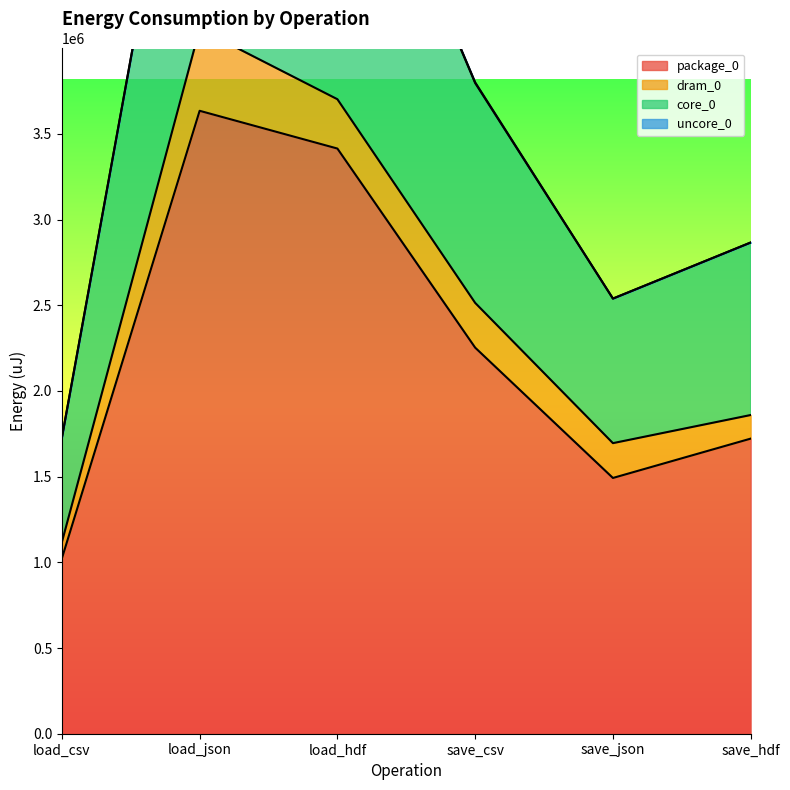

What is the difference between the maximum and minimum values in the core_0 series?

4421743